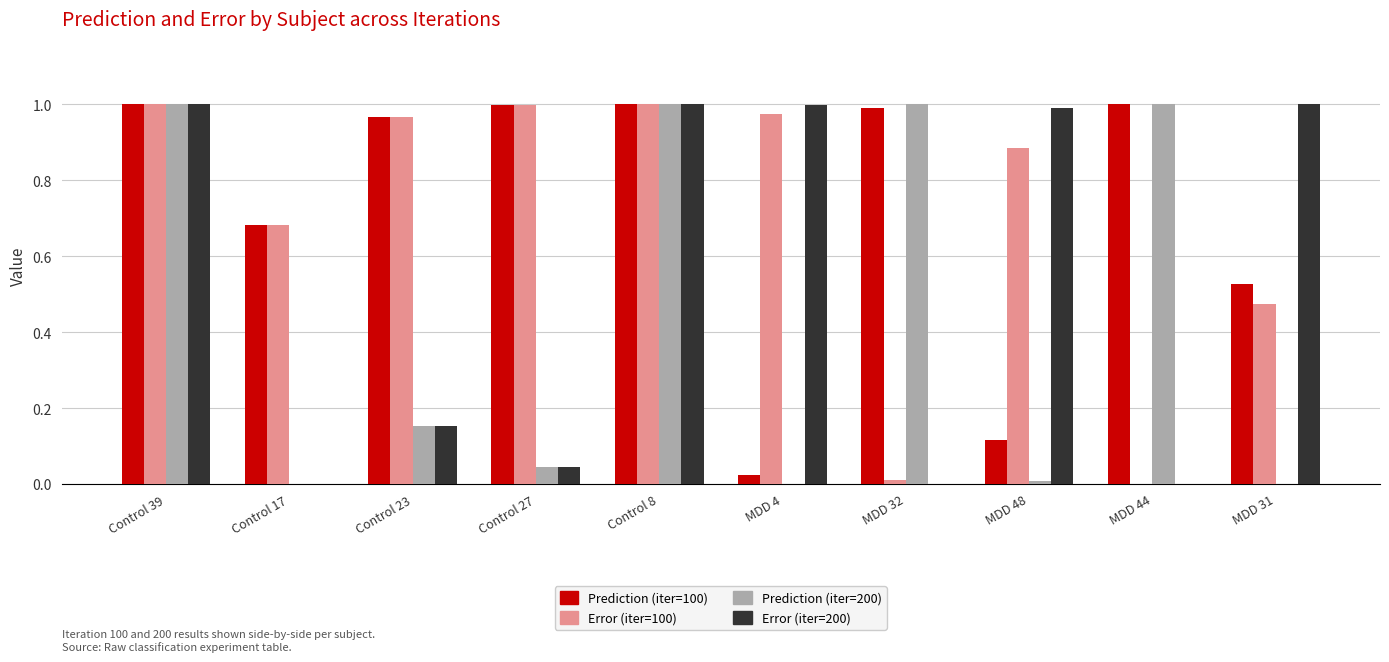

What are all the series names shown in the legend?

Prediction (iter=100), Error (iter=100), Prediction (iter=200), Error (iter=200)